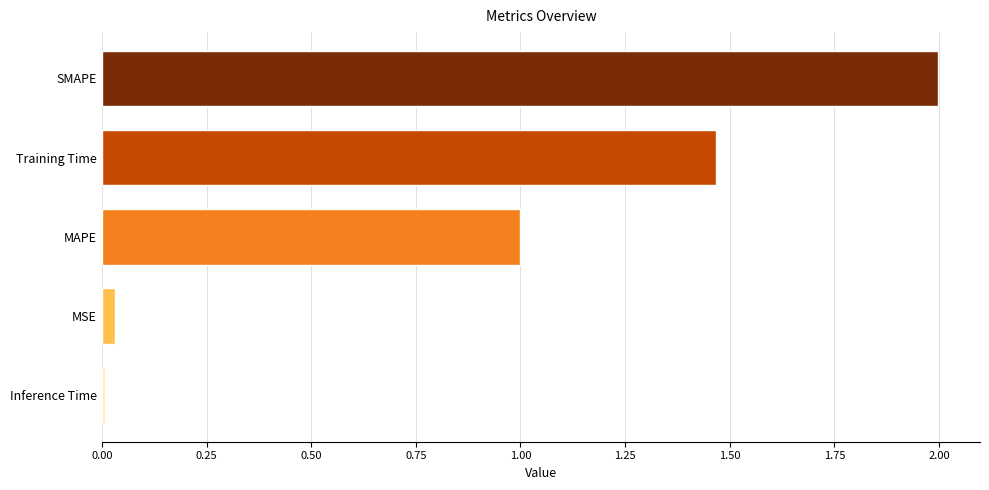

What is the sum of all values?

4.5